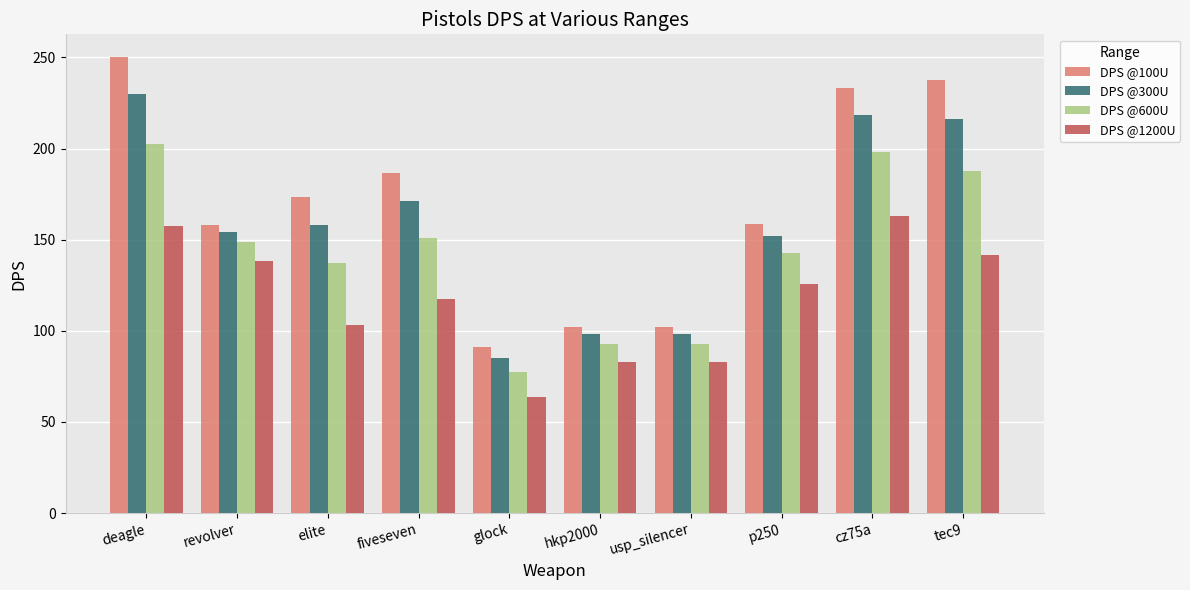

At how many categories does at least one series exceed 85?

10